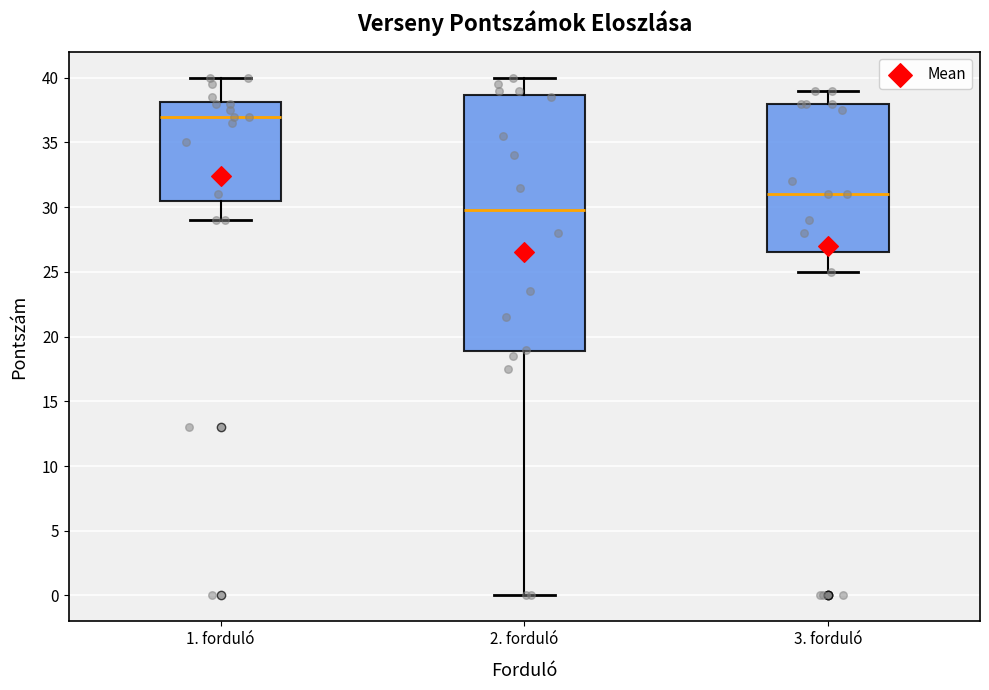

Reading left to right, transcribe this box plot: for each box, give where its median line is, the range the box spans, and where its two whiskers end, as read against the y-axis. The values are not printed on the chart, so give them approximately, as read against the axis.

1. forduló: median 37.0, box 30.5 to 38.0, whiskers 29.0 to 40.0
2. forduló: median 30.0, box 19.0 to 38.5, whiskers 0.0 to 40.0
3. forduló: median 31.0, box 26.5 to 38.0, whiskers 25.0 to 39.0